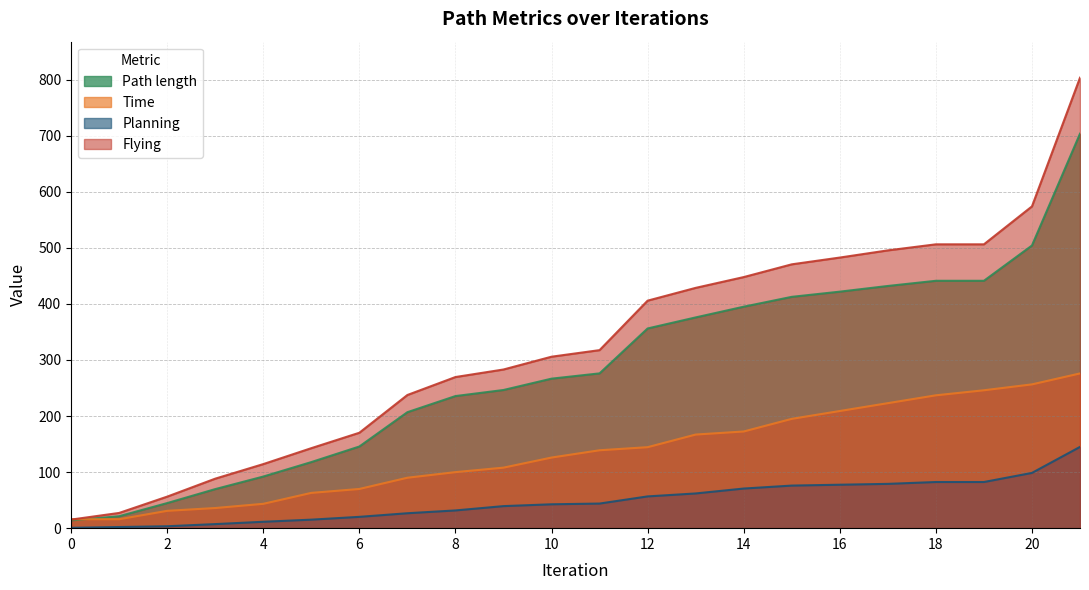

At which category does the chart reach its peak across all series?

21